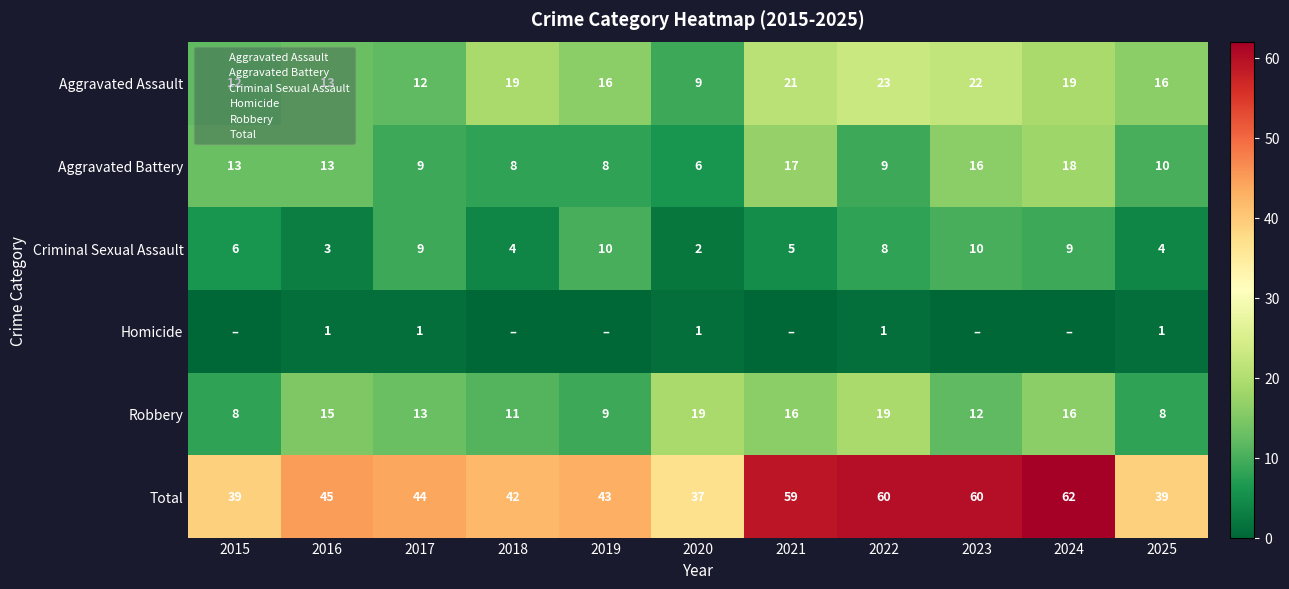

How many values in Homicide are above zero?

5